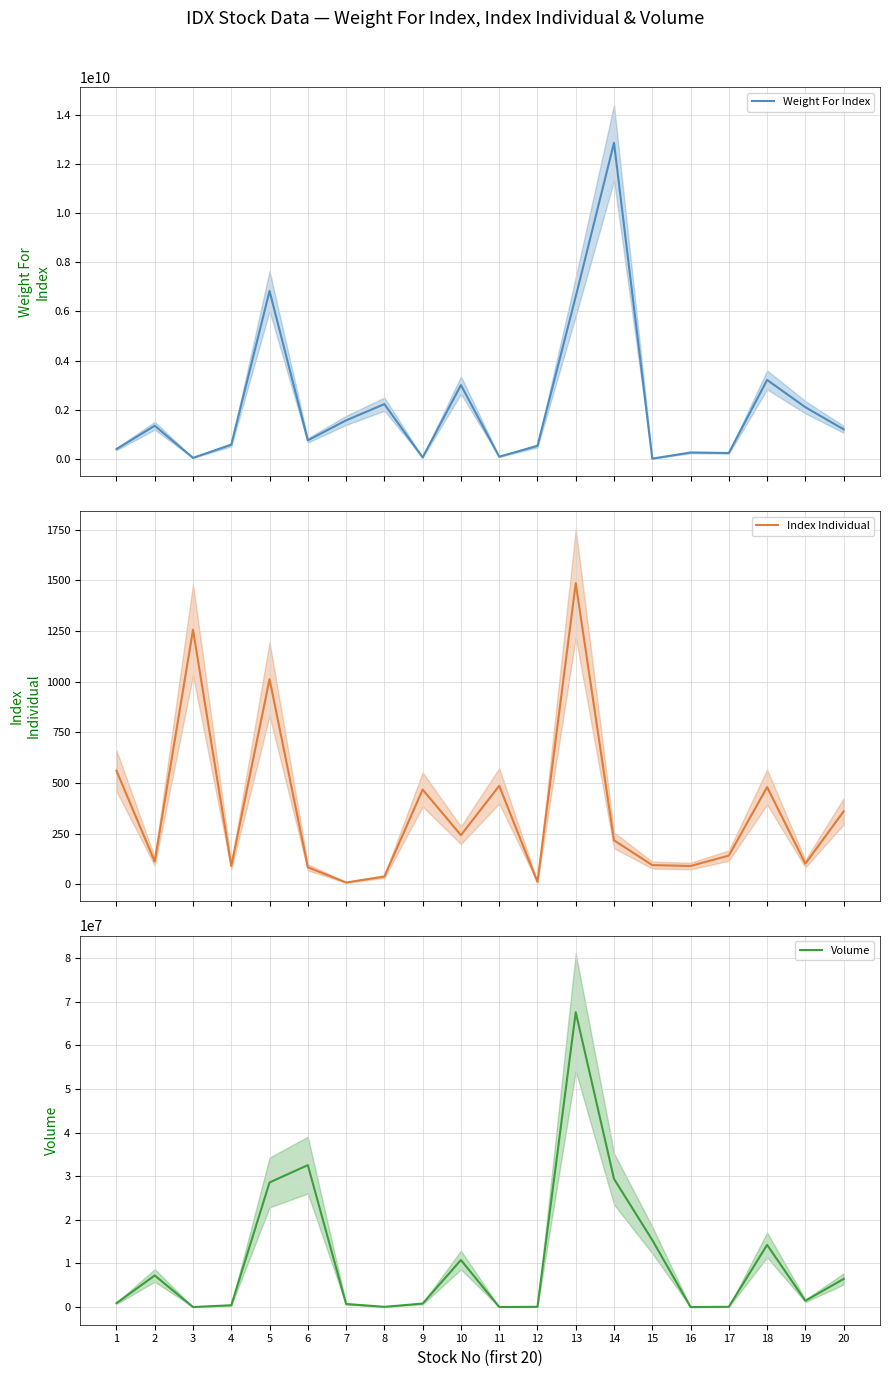

List the series in order of their peak value, lowest first.

Index Individual, Volume, Weight For Index